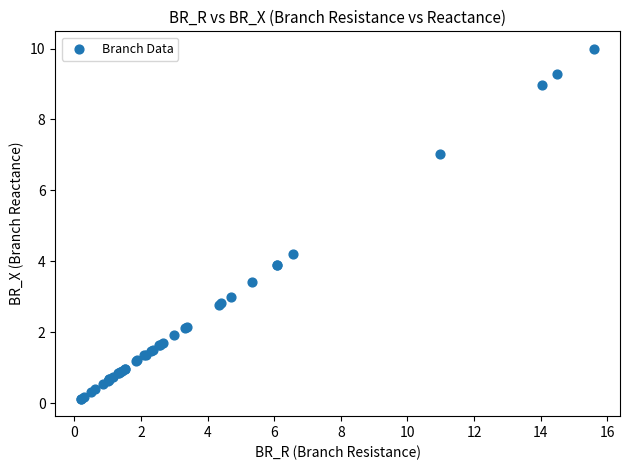

What Y value in the scatter plot is closest to 5?

4.2